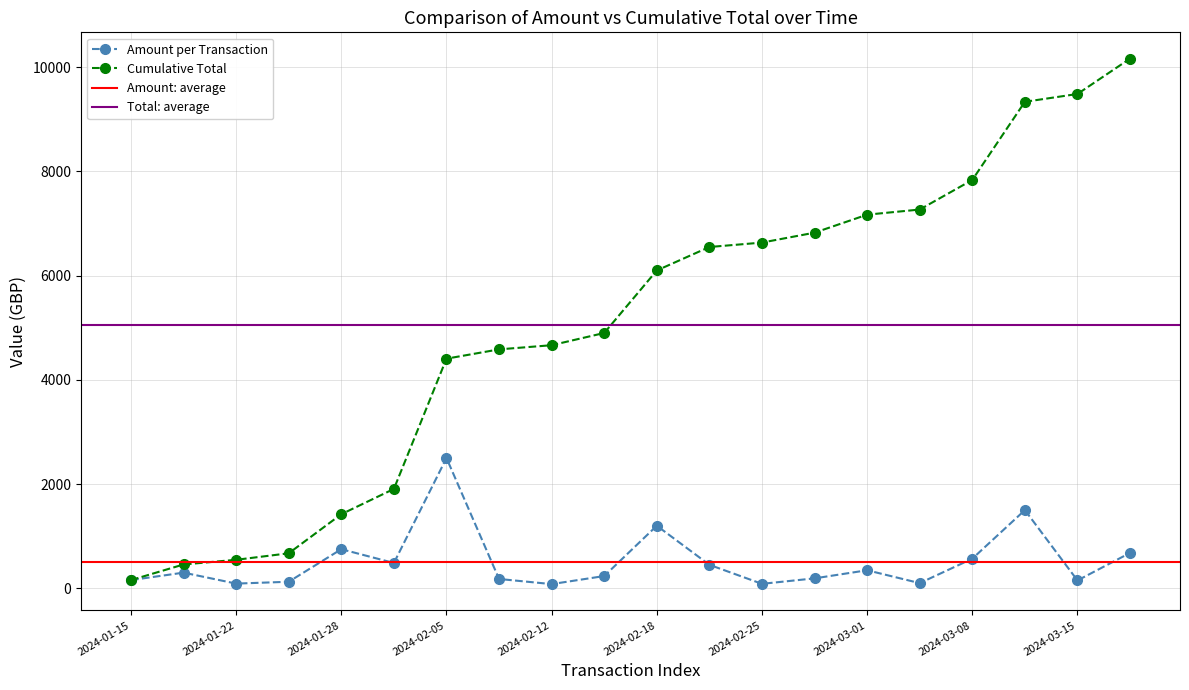

How many interior local peaks does the Amount series have?

6